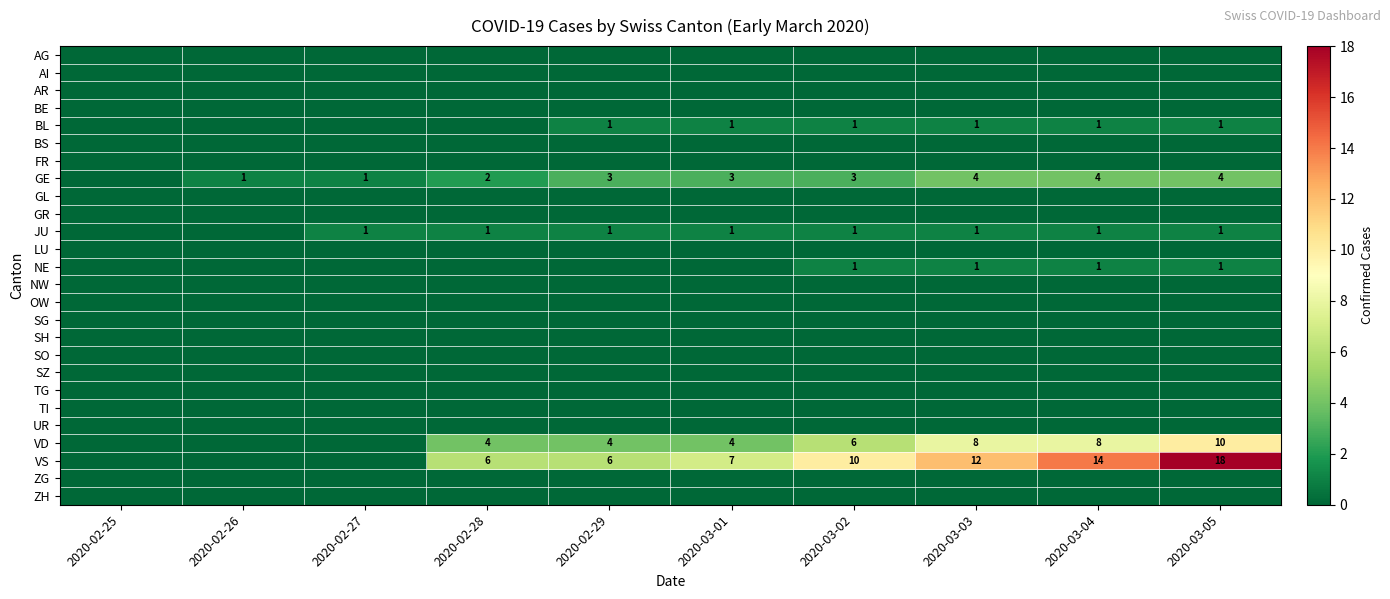

What is the difference between the highest and lowest values at 2020-02-26?

1